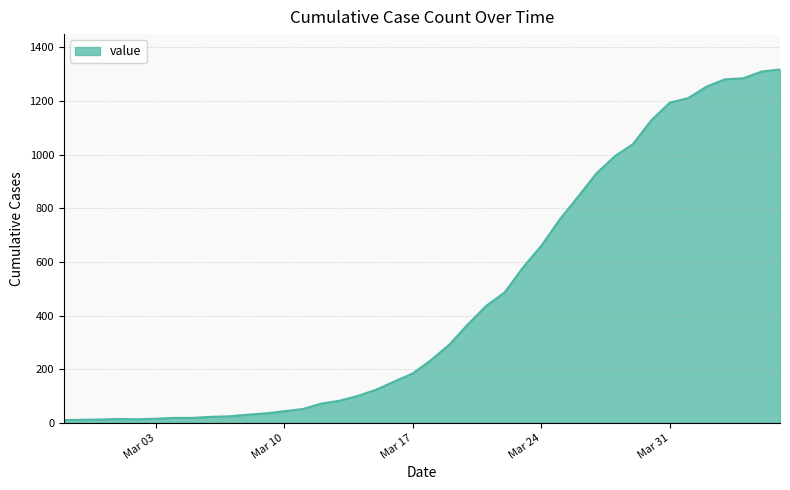

What is the maximum value shown in the chart?

1318